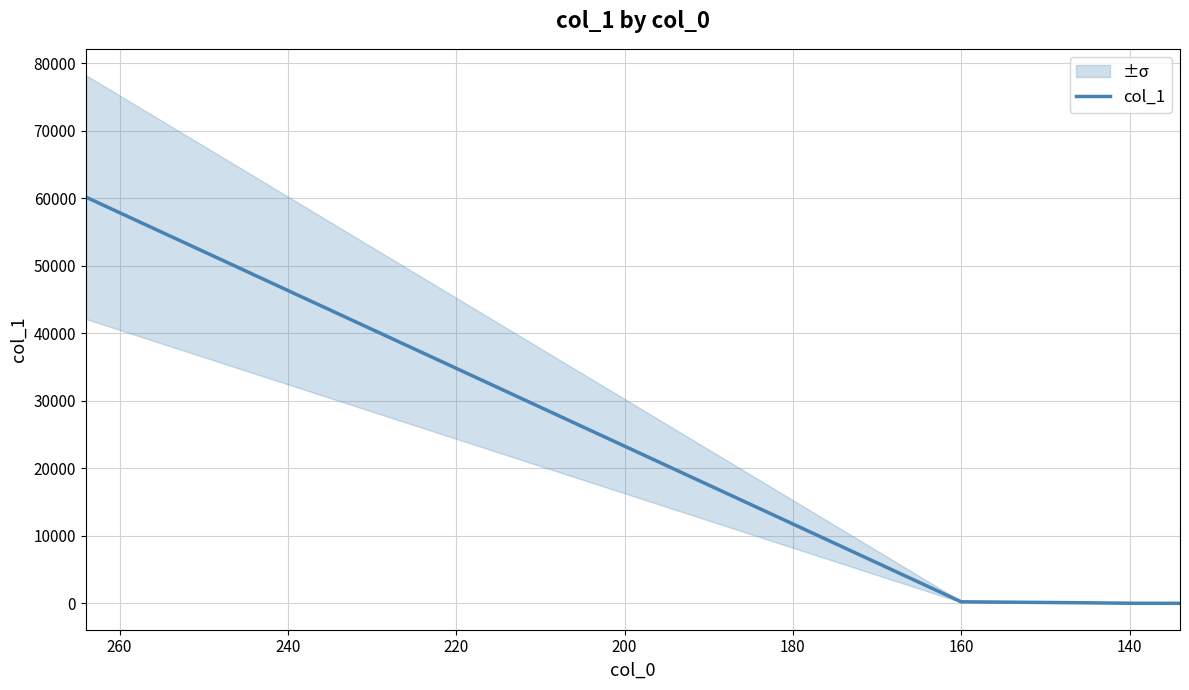

What is the greatest value displayed?

60188.1